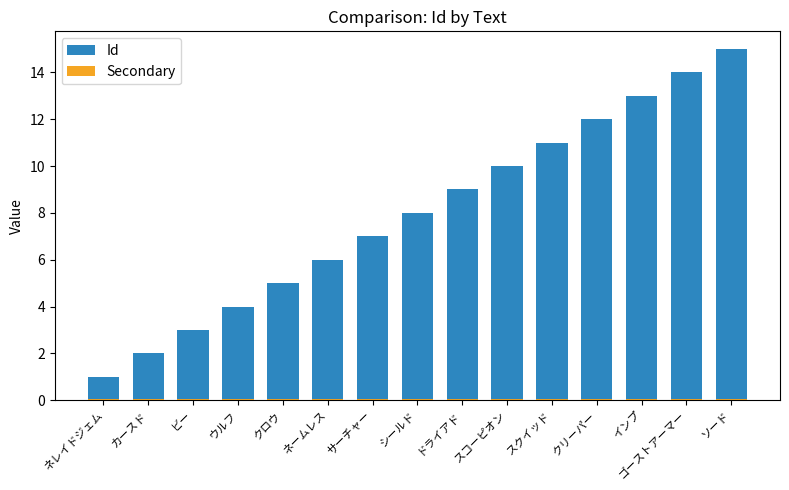

Is the value of Id at カースド greater than the value of Secondary at ソード?

Yes